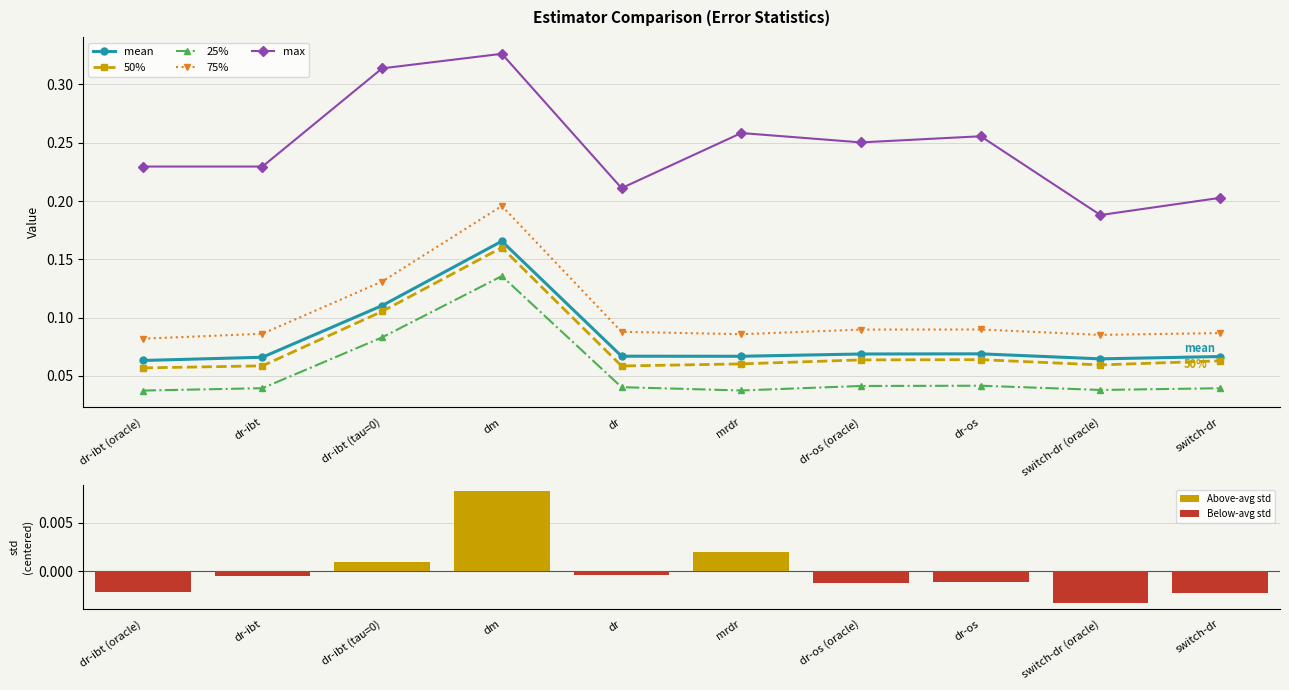

Does the chart contain stacked bars?

No